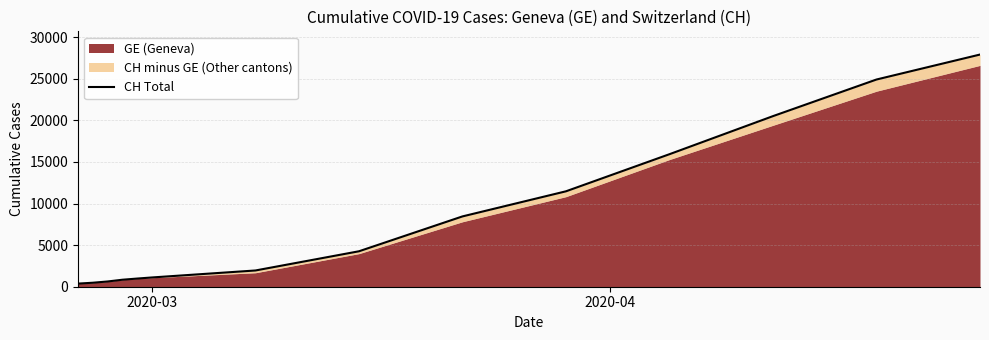

Does the chart display data point markers on the line(s)?

No